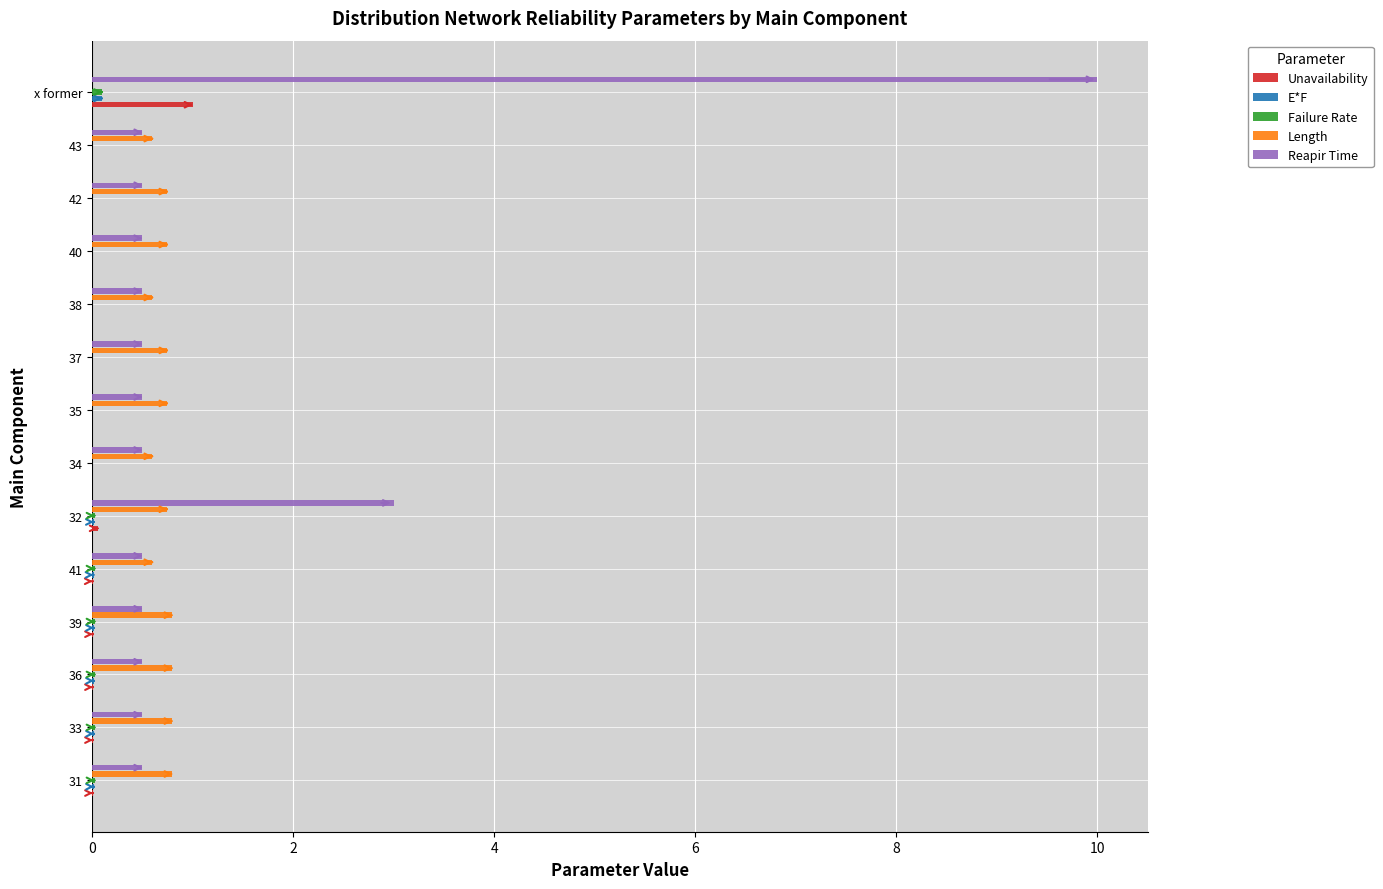

Is it true that Reapir Time equals 0.5 at 40?

True